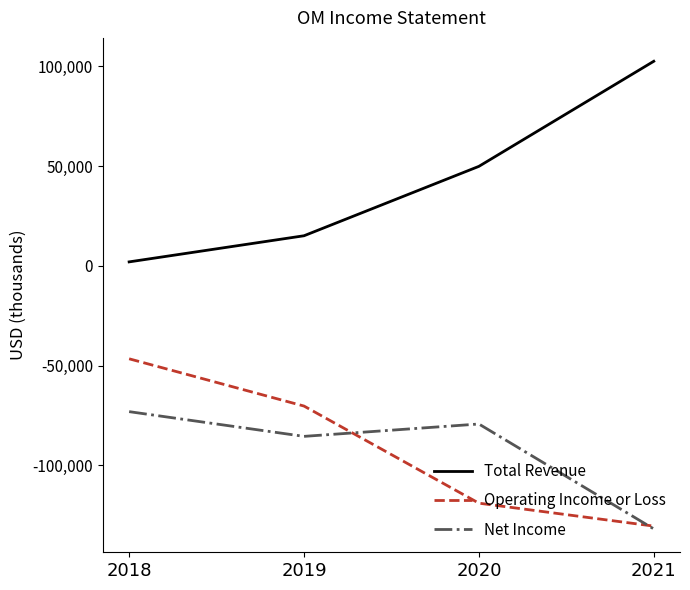

What is the difference between the second highest and second lowest values in the Net Income series?

6200